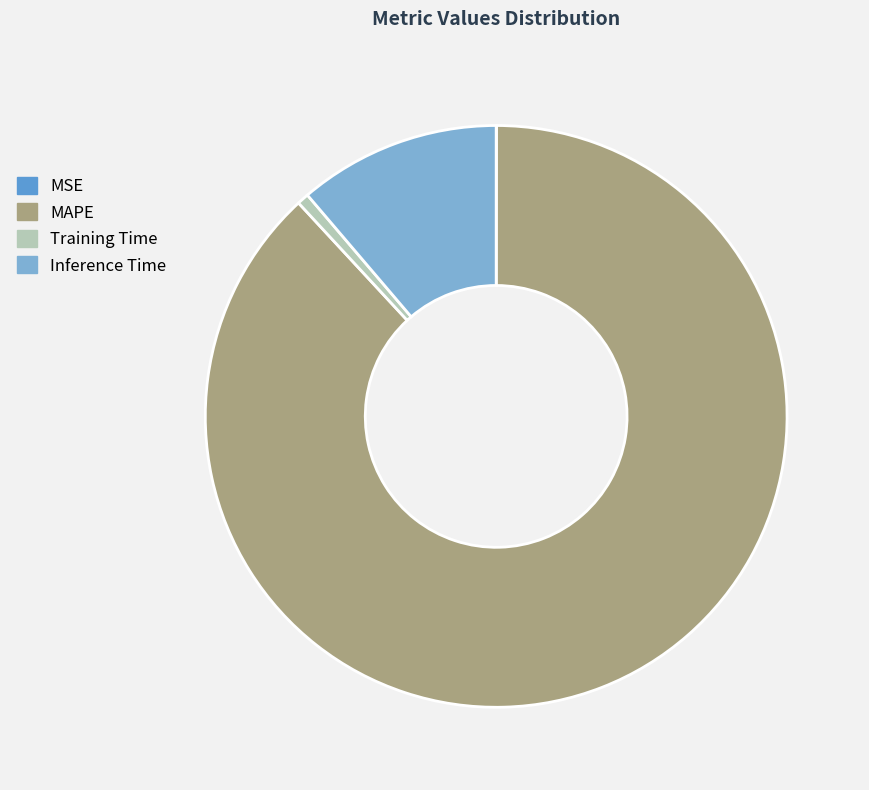

Which category has the biggest portion of the pie?

MAPE